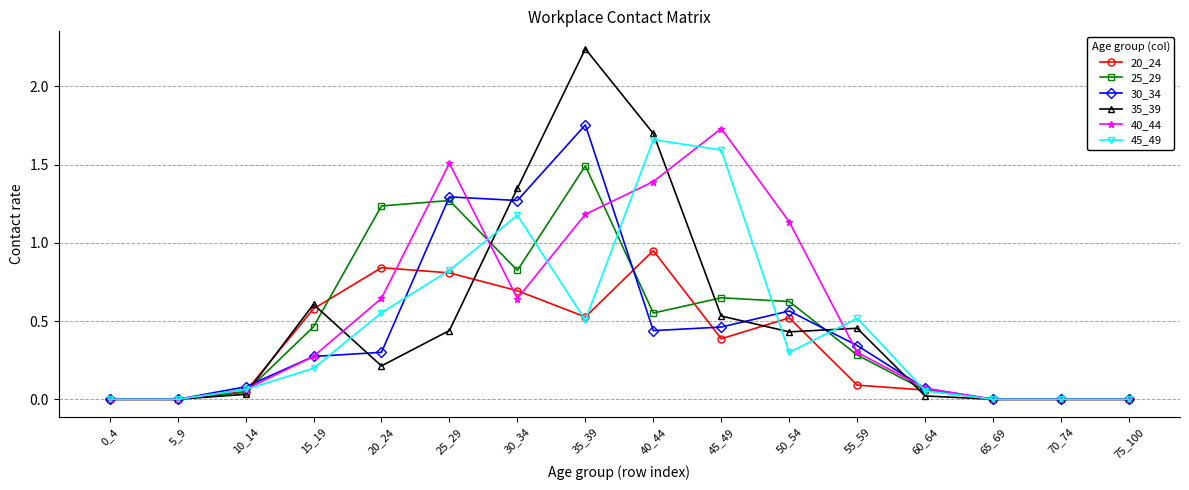

Is it true that 30_34 equals 0.6 at 50_54?

True